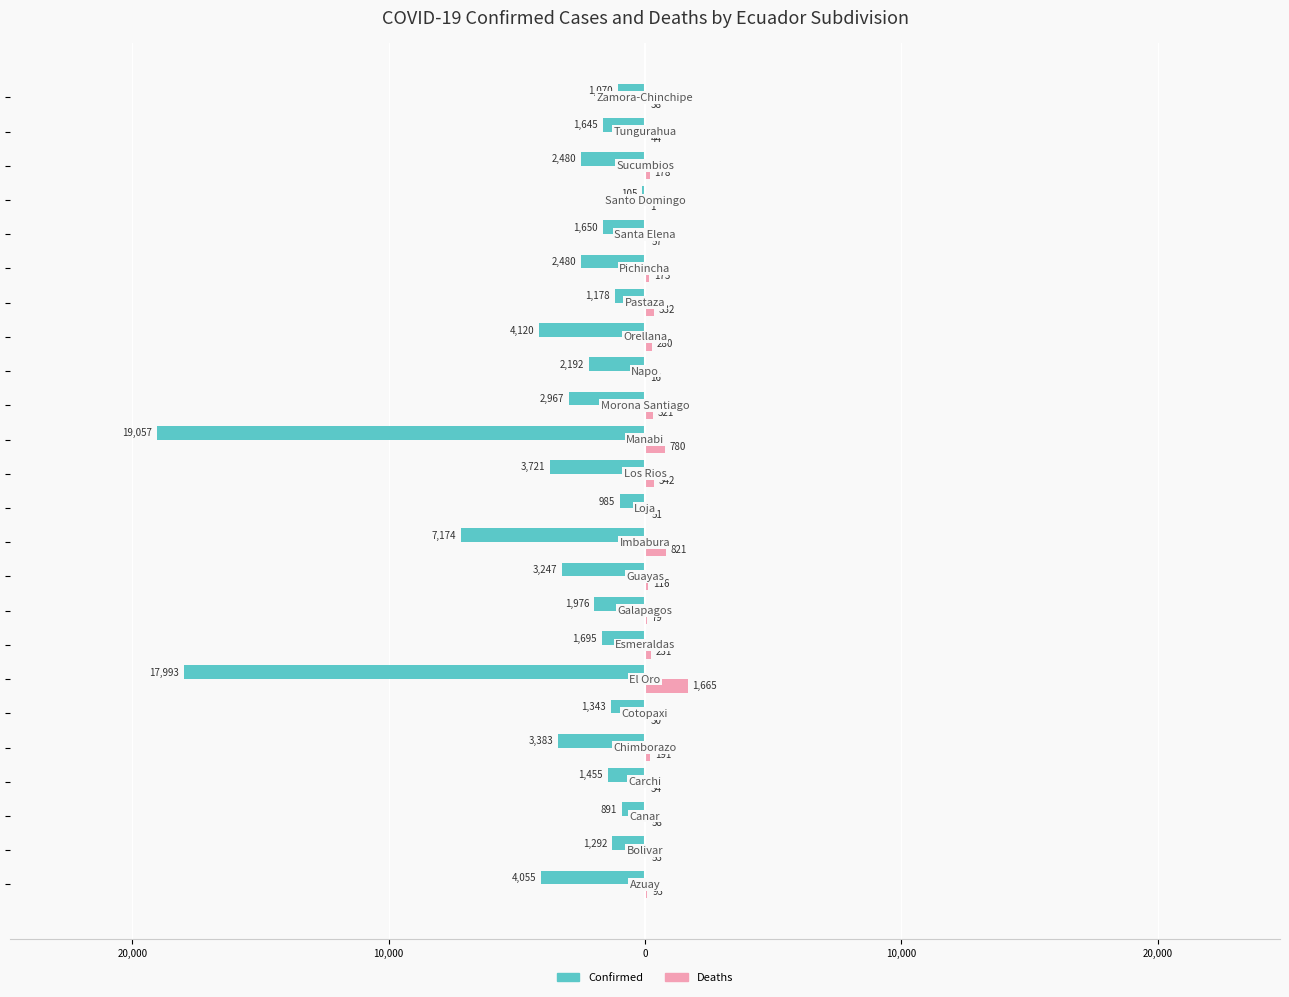

What are all the series names shown in the legend?

Confirmed, Deaths